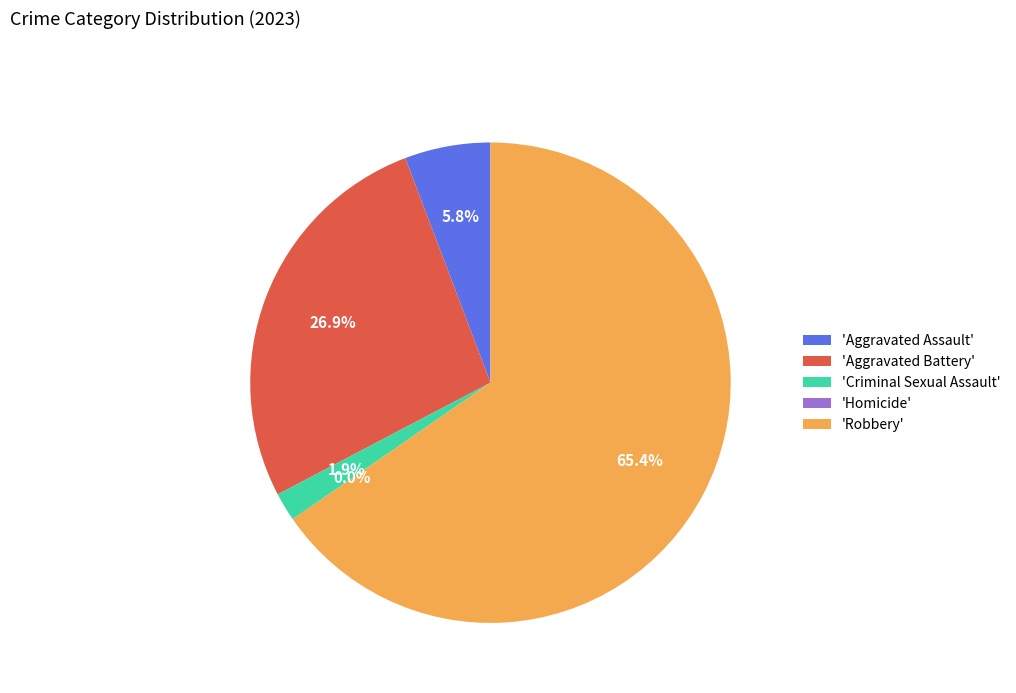

Which category has the smallest portion of the pie?

Homicide